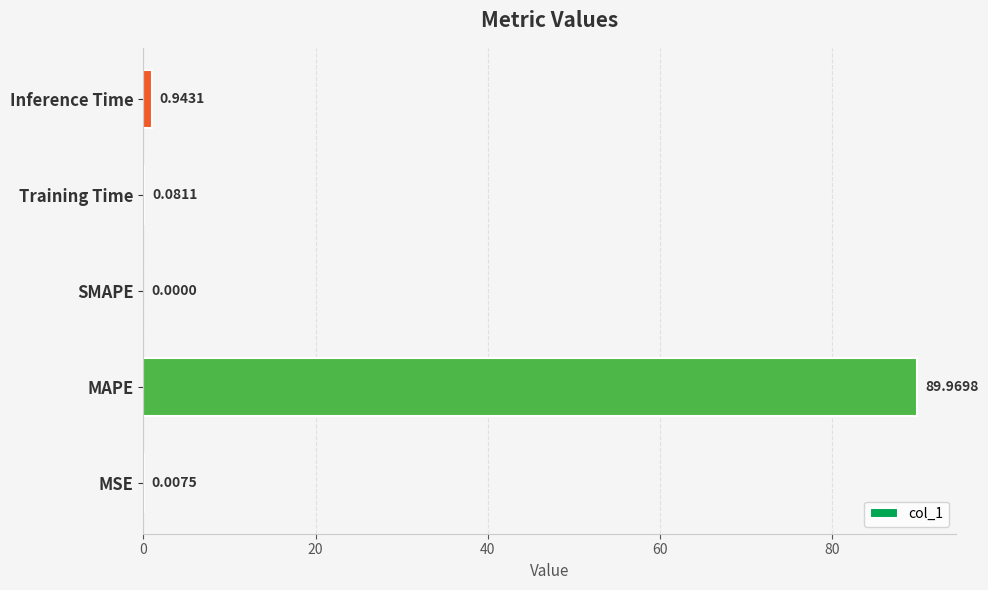

Does the chart contain stacked bars?

No